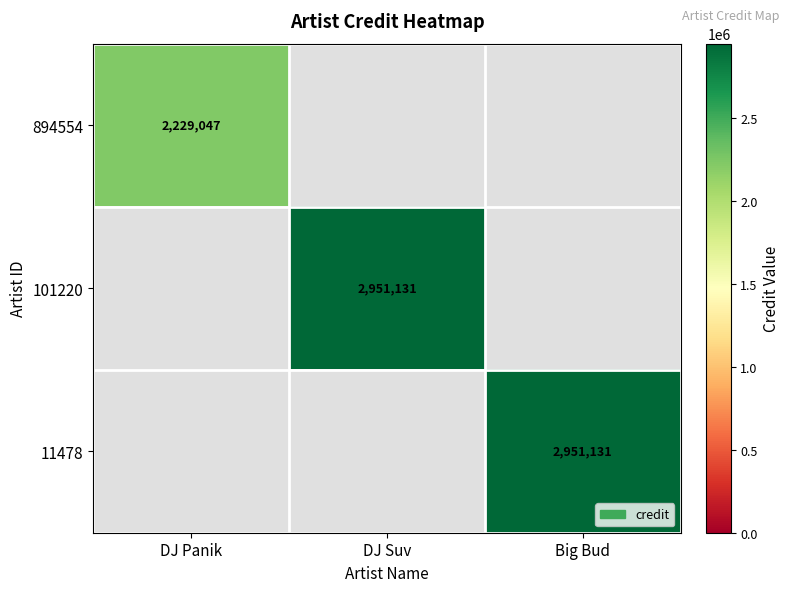

The value of 101220 at DJ Suv is 1986717. True or false?

False